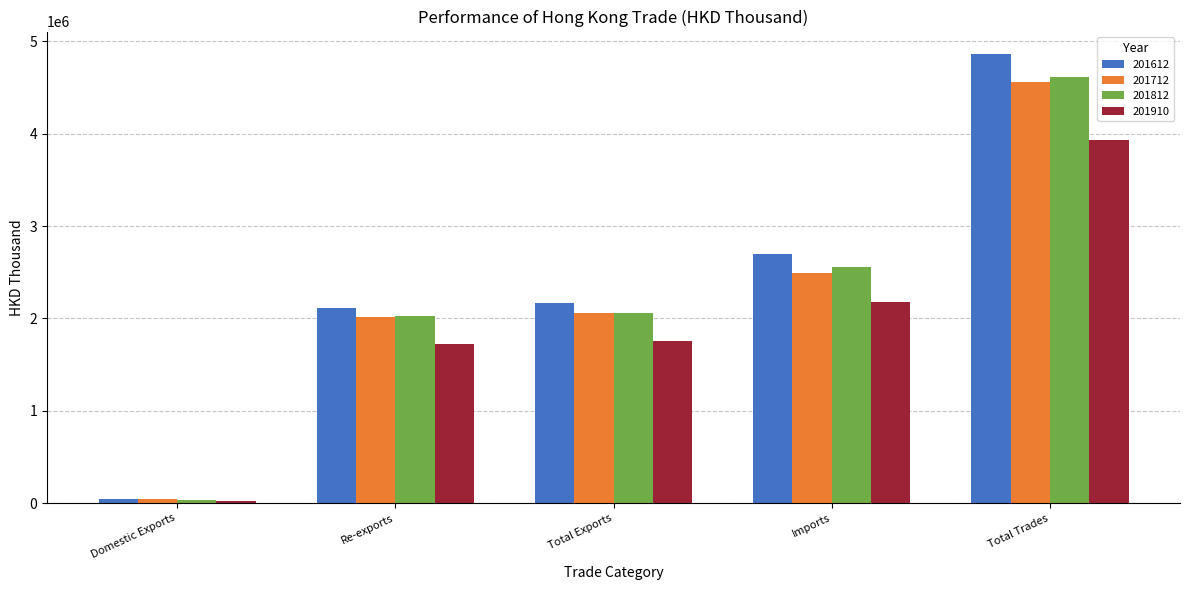

Is the value of 201712 at Total Exports greater than the value of 201910 at Total Exports?

Yes